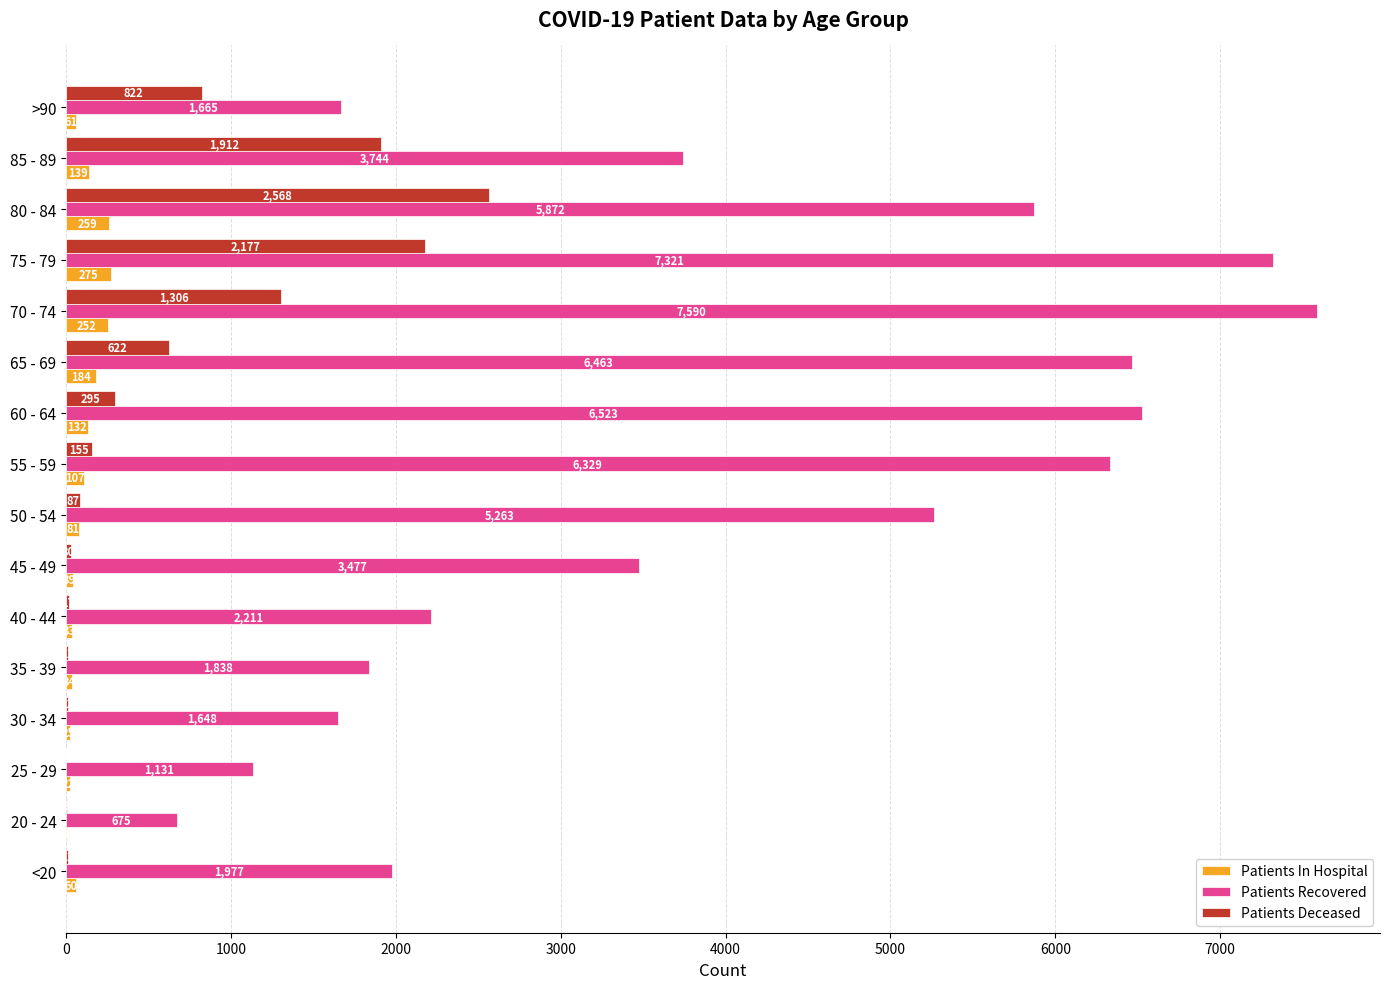

Which category has the highest value in the Patients Recovered series?

70 - 74